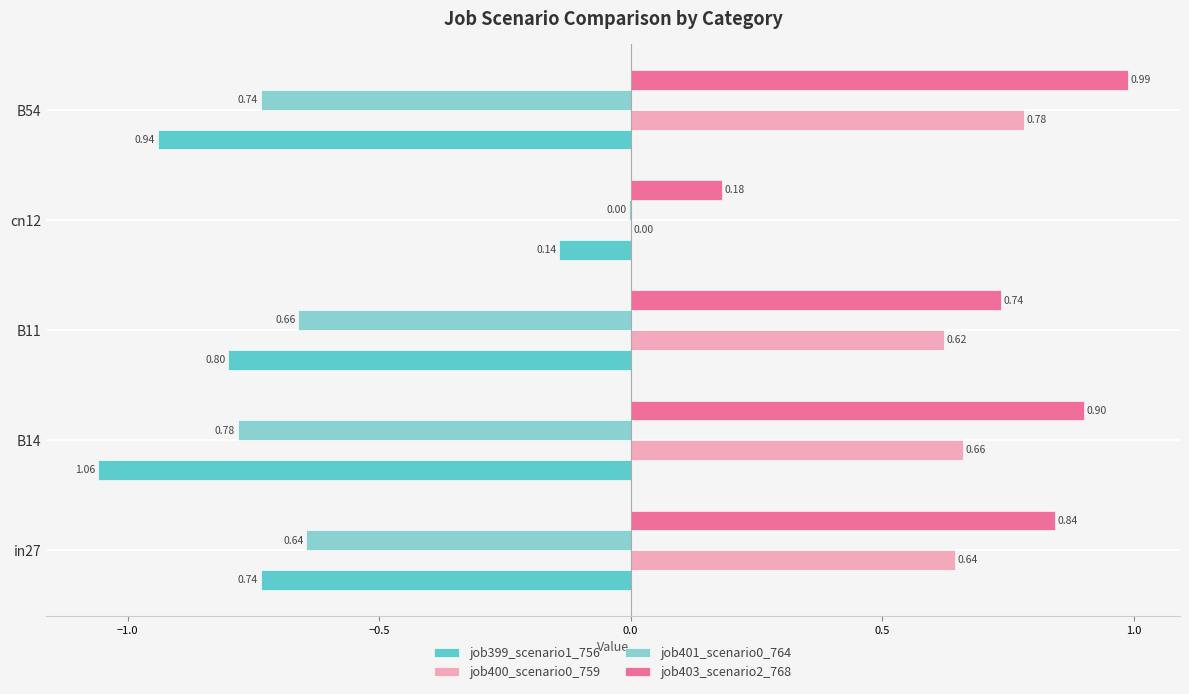

Is the value of job399_scenario1_756 at B14 greater than the value of job400_scenario0_759 at cn12?

No